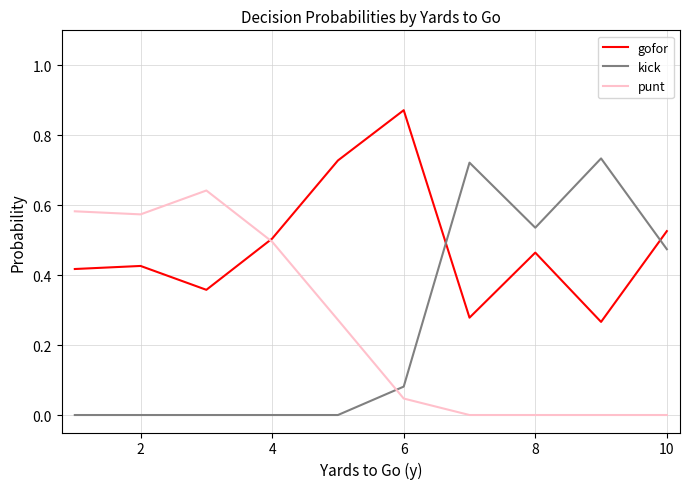

How many times do kick and gofor cross each other?

2